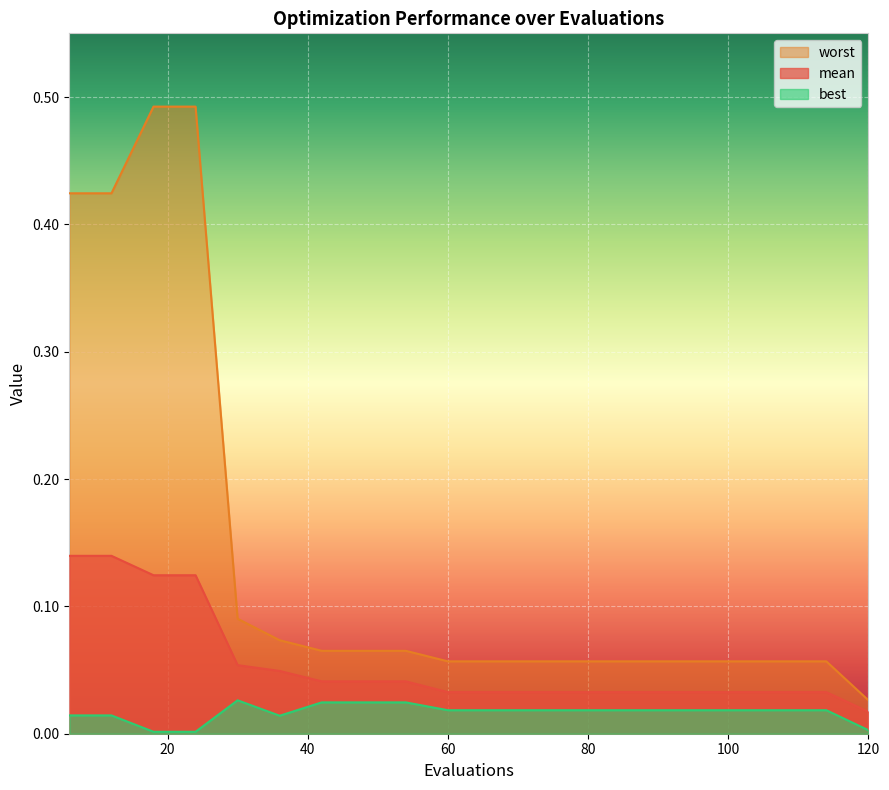

What is the maximum value shown in the chart?

0.5